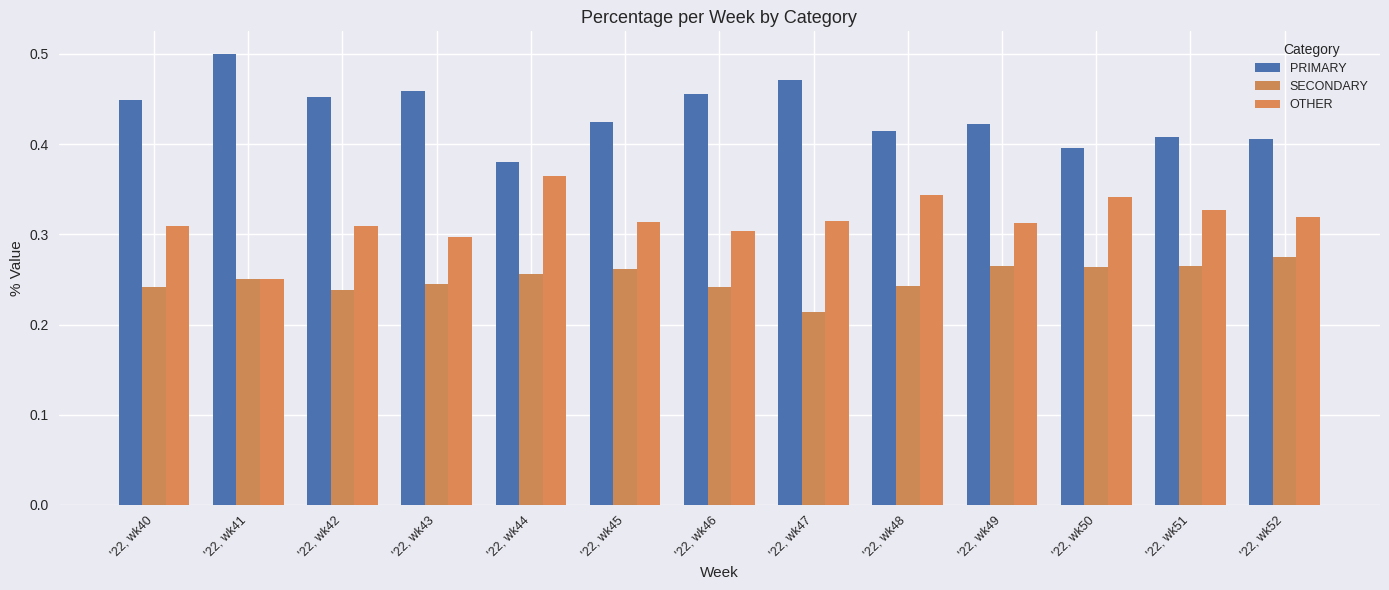

What is the smallest value displayed?

0.2